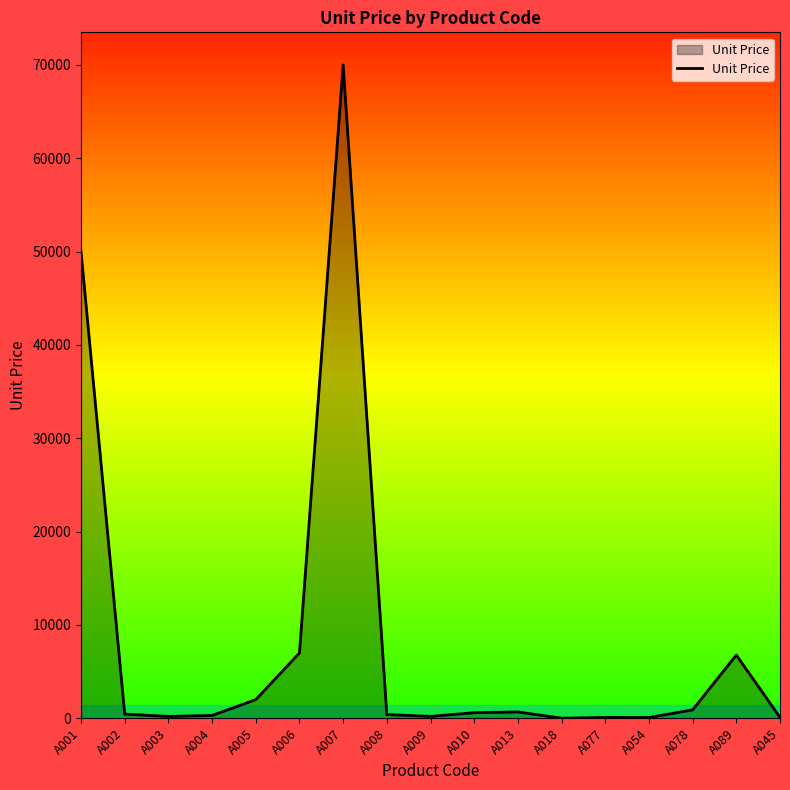

Count the number of data series in this chart.

1